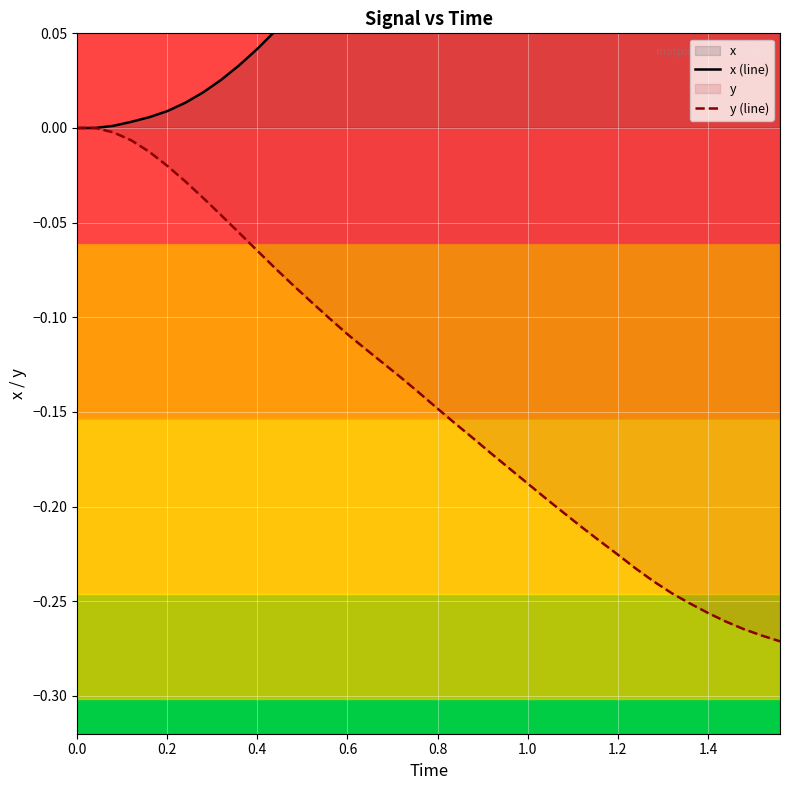

True or false: x (line) and y (line) intersect in this chart.

False